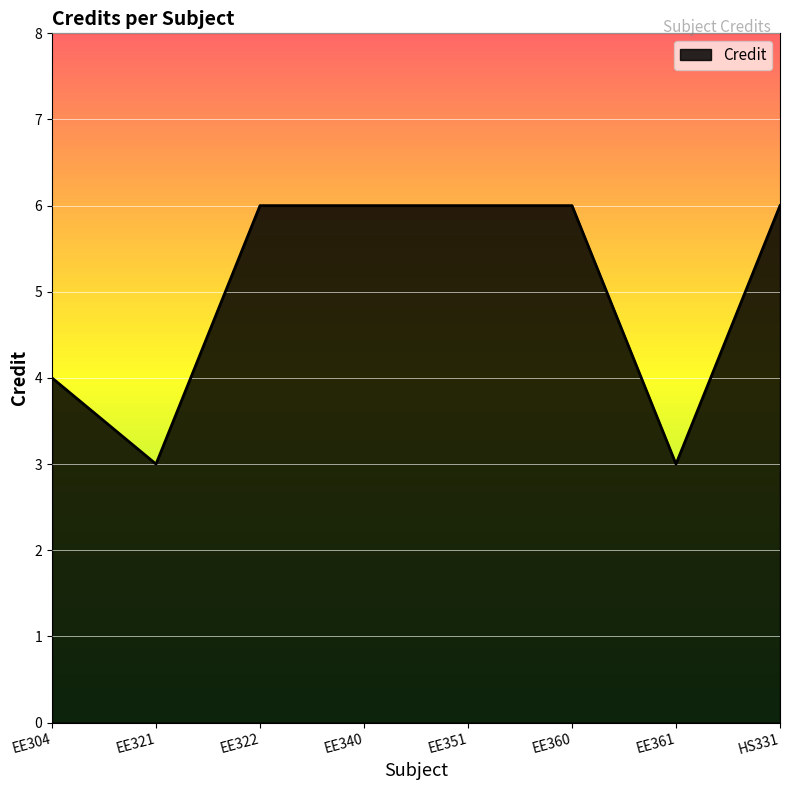

What is the average value?

5